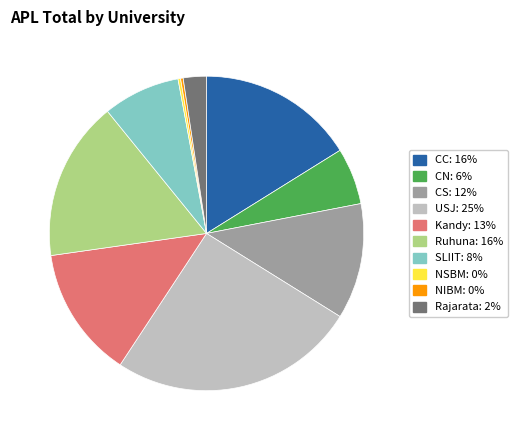

Is there a majority slice in this chart?

No